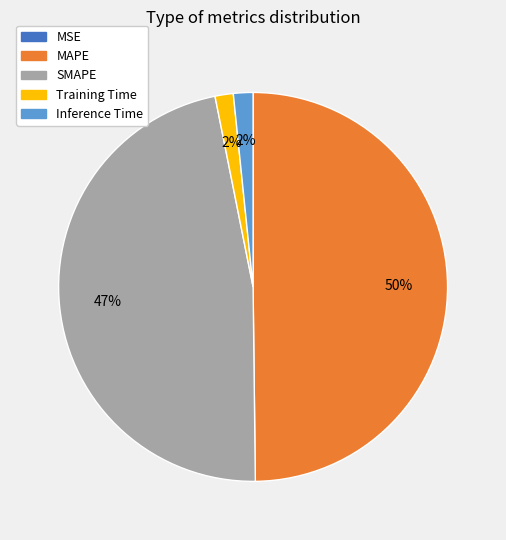

What is the largest slice in the pie chart?

MAPE